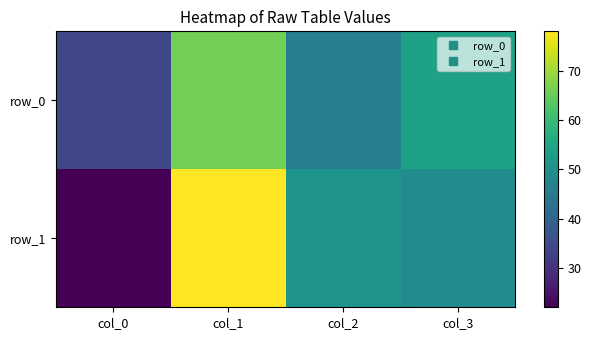

Reading left to right, what are all the values shown in this chart?

row_0: 34	66	46	54
row_1: 22	78	51	49